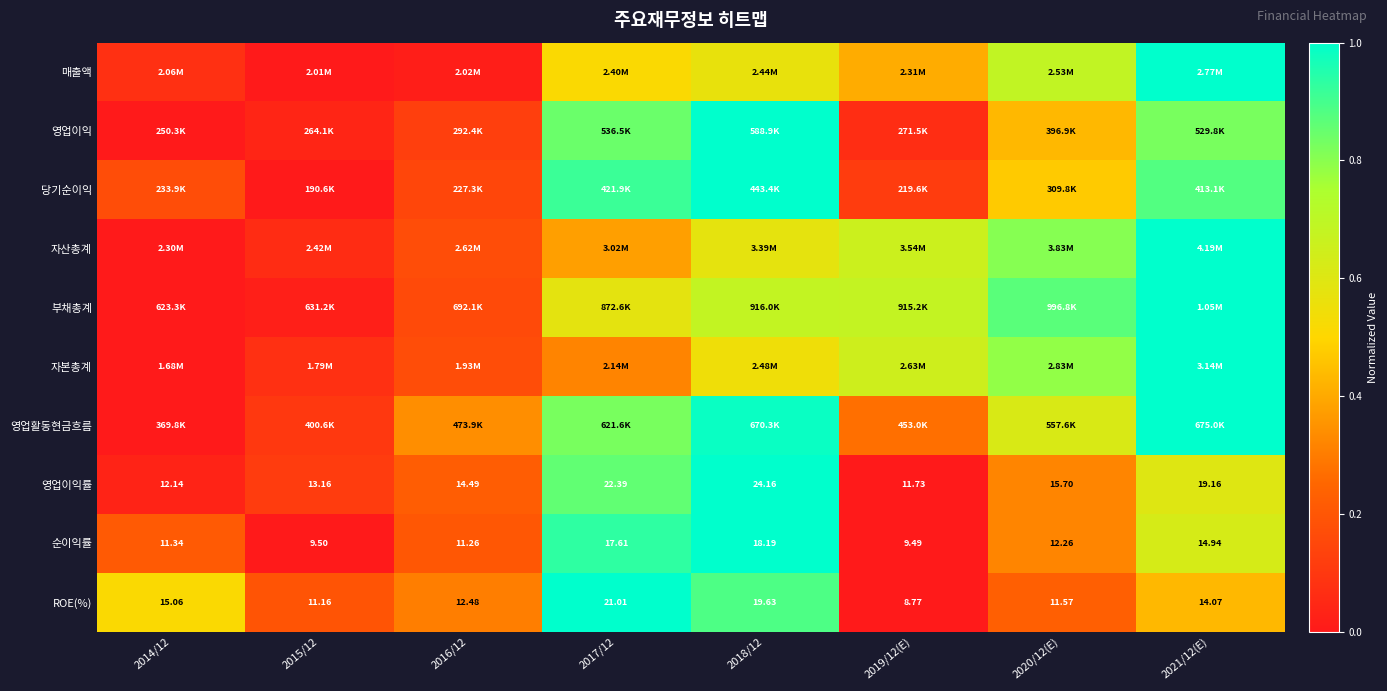

The 영업이익률 series shows 0.0 at 2014/12. True or false?

True